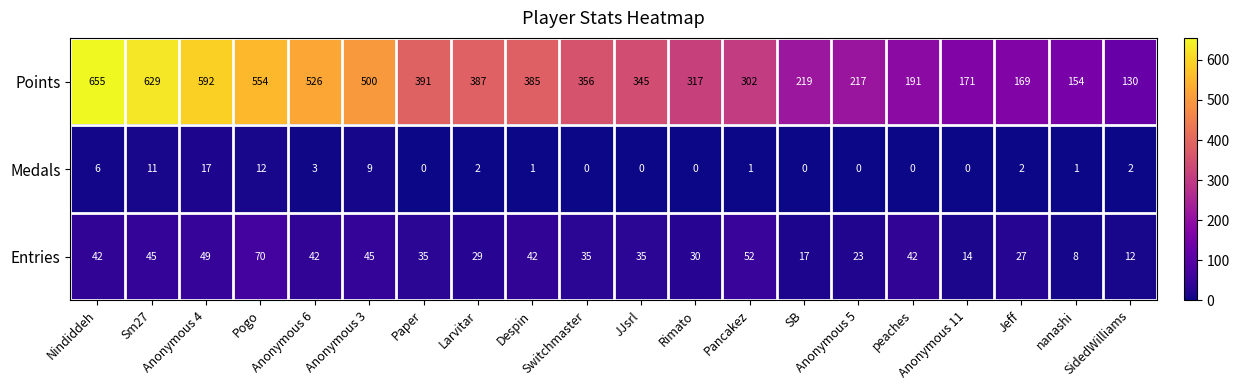

What is the difference between the maximum and minimum values in the Medals series?

17